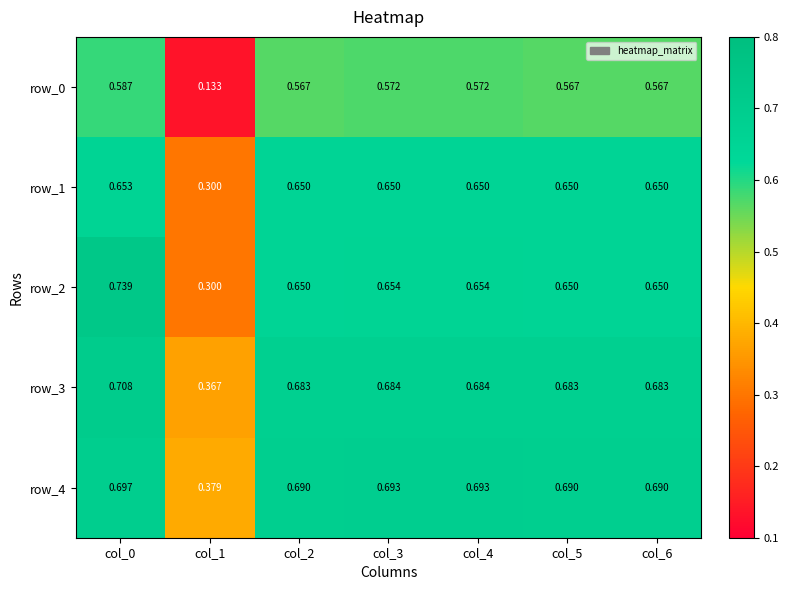

Reading left to right, list all the values displayed in this chart.

row_0: col_0=0.6	col_1=0.1	col_2=0.6	col_3=0.6	col_4=0.6	col_5=0.6	col_6=0.6
row_1: col_0=0.7	col_1=0.3	col_2=0.7	col_3=0.7	col_4=0.7	col_5=0.7	col_6=0.7
row_2: col_0=0.7	col_1=0.3	col_2=0.7	col_3=0.7	col_4=0.7	col_5=0.7	col_6=0.7
row_3: col_0=0.7	col_1=0.4	col_2=0.7	col_3=0.7	col_4=0.7	col_5=0.7	col_6=0.7
row_4: col_0=0.7	col_1=0.4	col_2=0.7	col_3=0.7	col_4=0.7	col_5=0.7	col_6=0.7